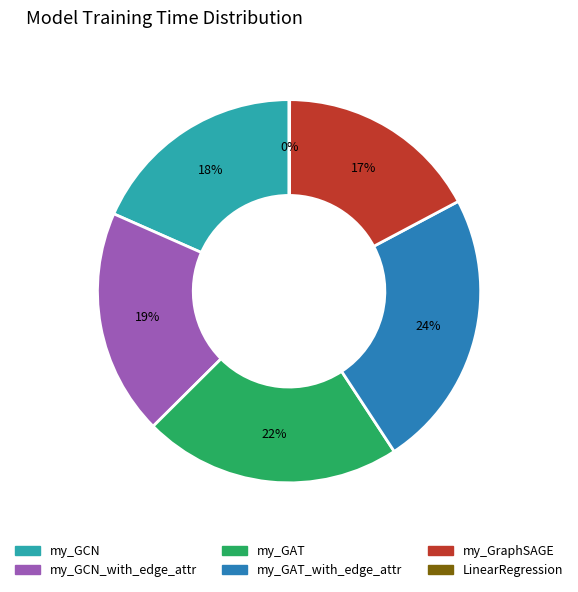

Is there a majority slice in this chart?

No